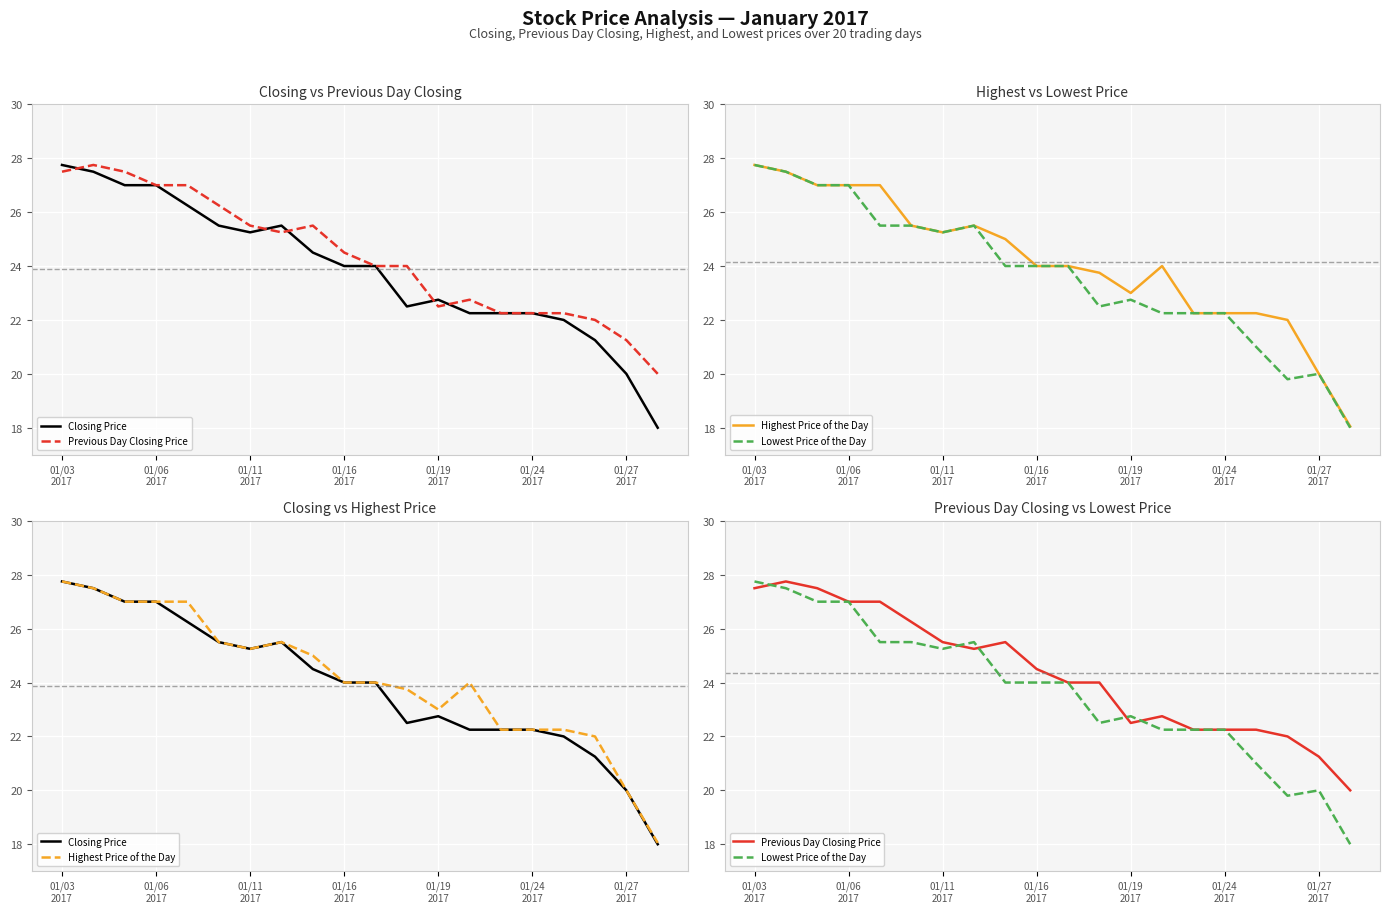

Where is Lowest Price of the Day nearest to the value 22?

13